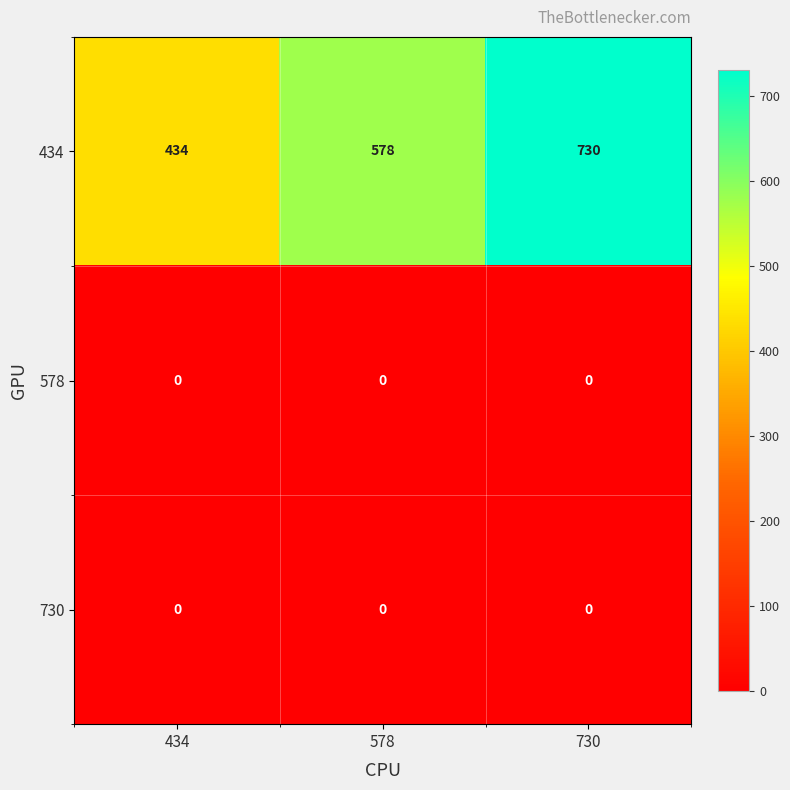

Which series changed the most between 578 and 730?

434